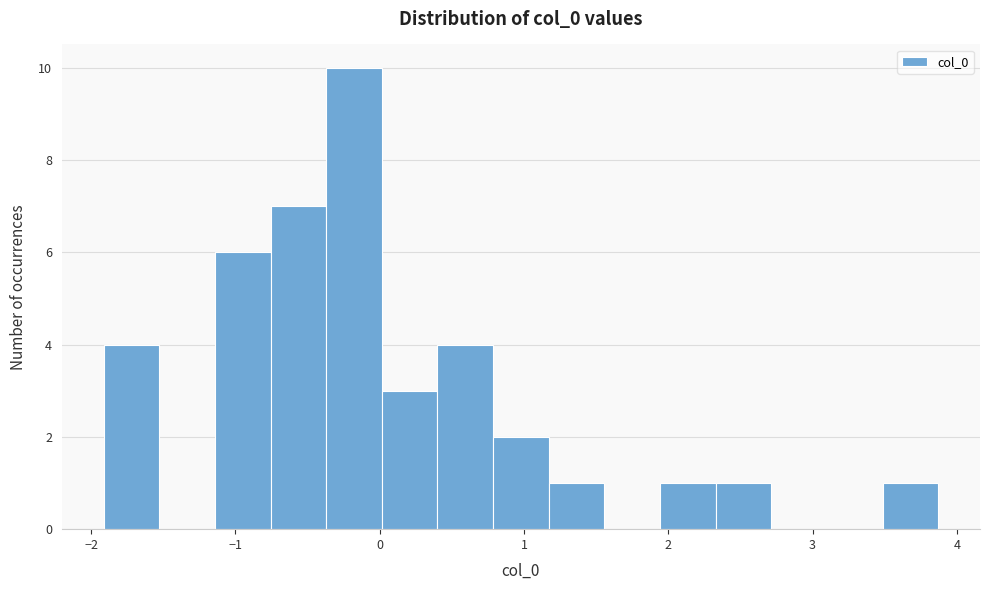

Around what value on the x-axis is the tallest bar? Give the approximate position of its centre, as read against the axis.

-0.2